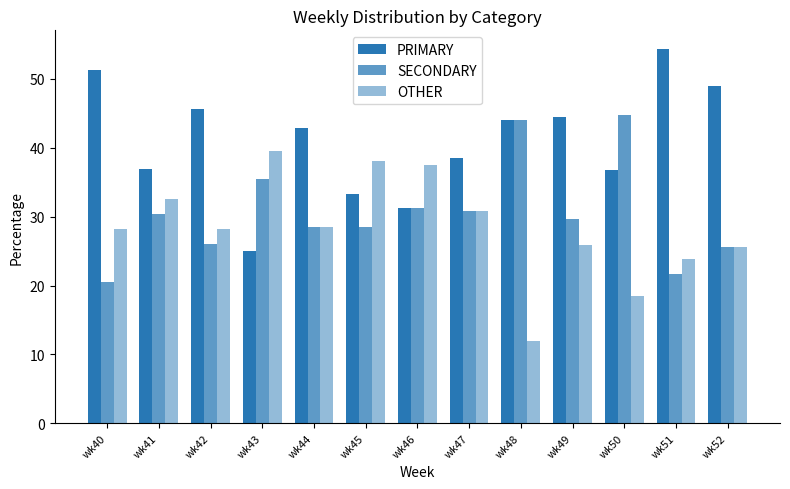

Reading left to right, what are all the values shown in this chart?

PRIMARY: 51.3	37.0	45.7	25.0	42.9	33.3	31.2	38.5	44.0	44.4	36.8	54.3	48.9
SECONDARY: 20.5	30.4	26.1	35.4	28.6	28.6	31.2	30.8	44.0	29.6	44.7	21.7	25.5
OTHER: 28.2	32.6	28.3	39.6	28.6	38.1	37.5	30.8	12.0	25.9	18.4	23.9	25.5